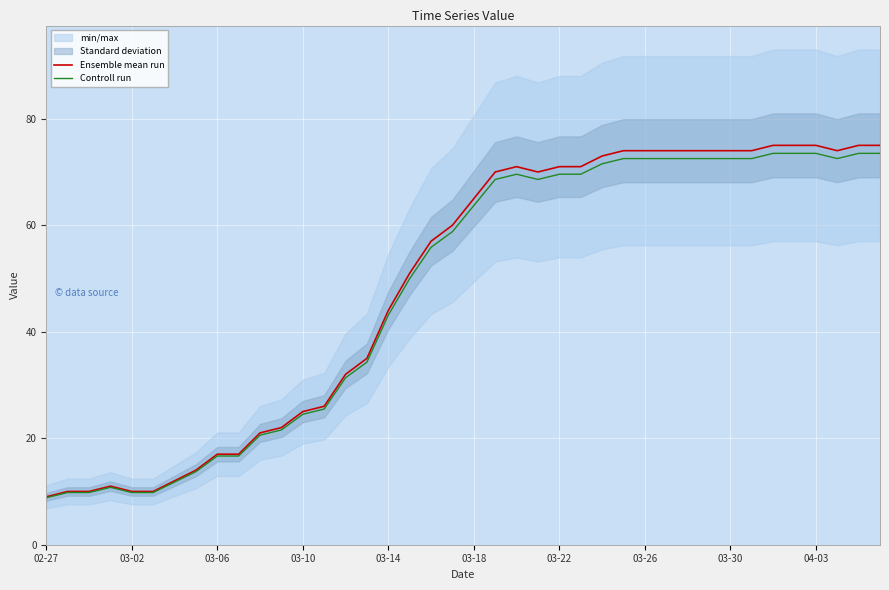

What is the sum of the Controll run values at 37 and 23?

141.1